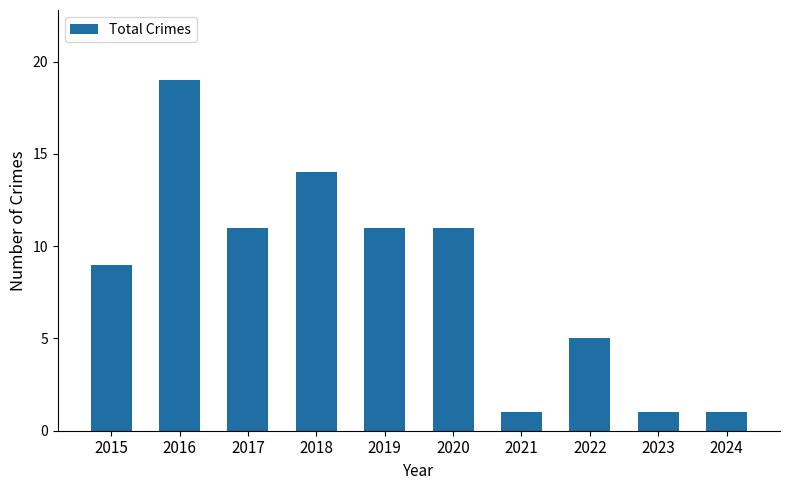

Count the number of categories in the chart.

10